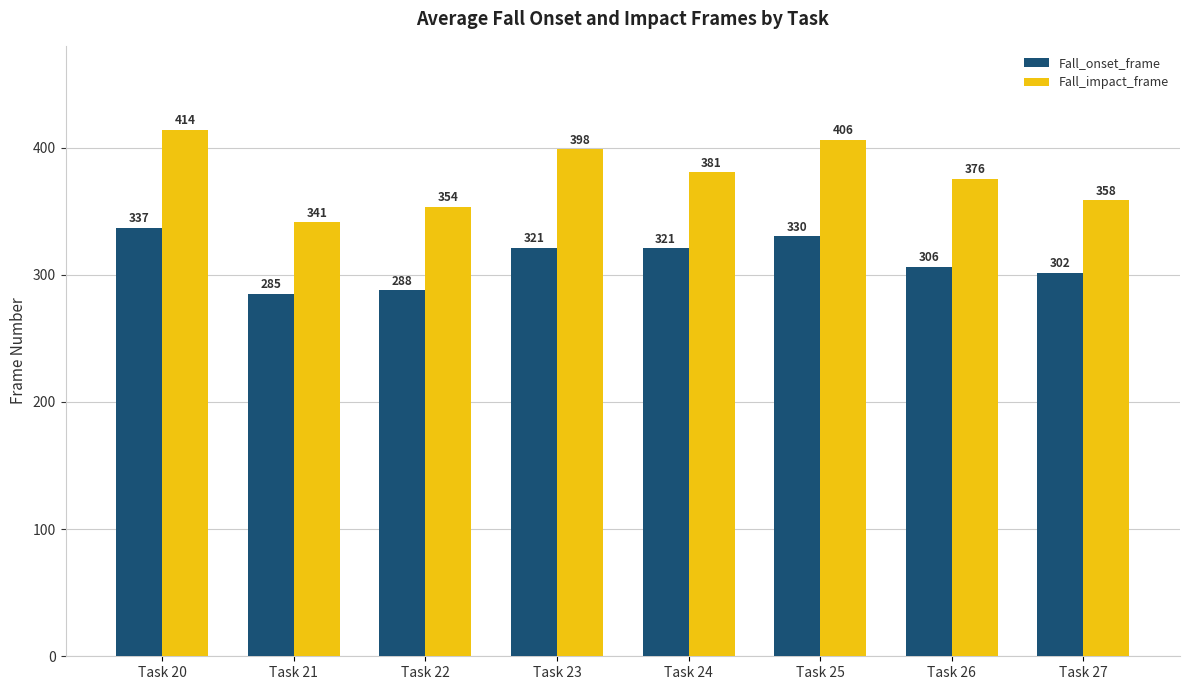

What is the difference between the maximum and minimum values in the Fall_impact_frame series?

72.6